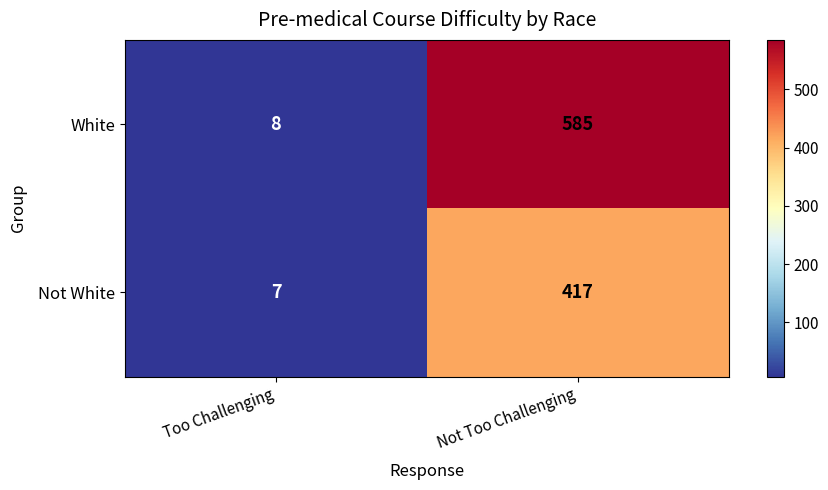

List the series in order of their overall mean, lowest first.

Not White, White